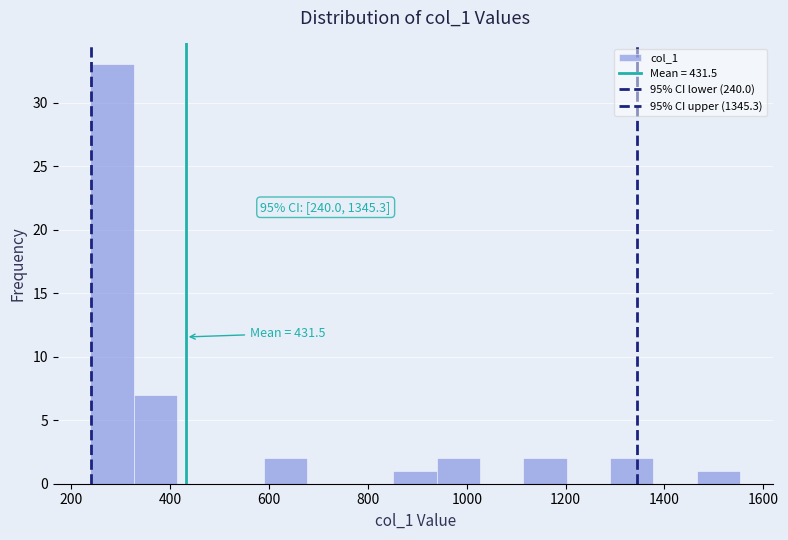

Which range on the x-axis has the tallest bar?

240 to 320